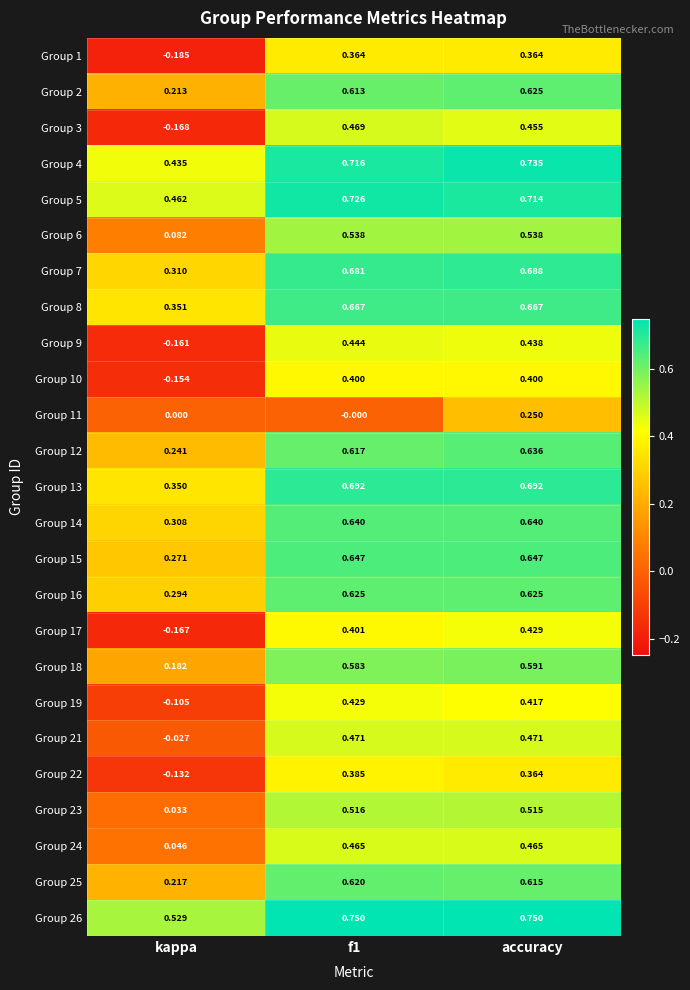

How many data points does each series have?

3